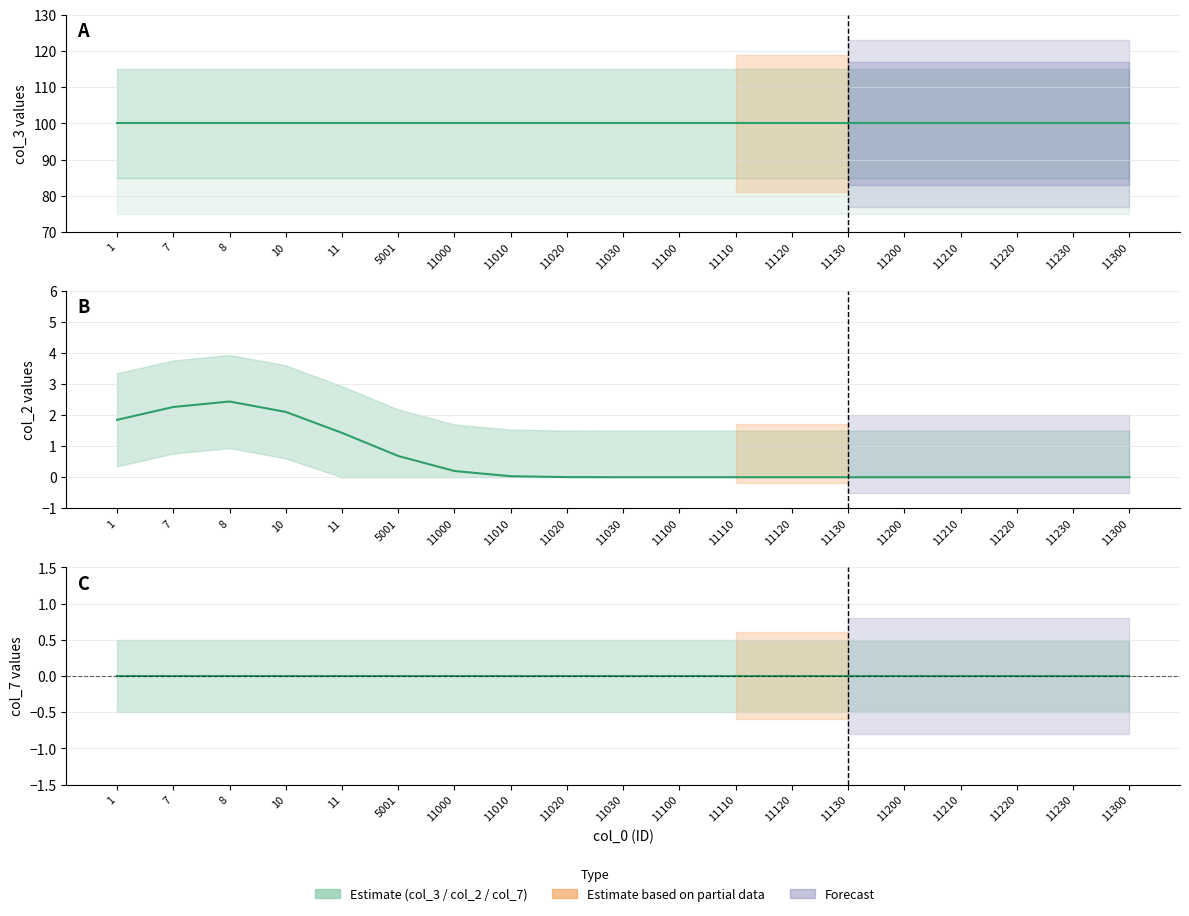

Reading left to right, what are all the values shown in this chart?

col_3: 1=100.0	7=100.0	8=100.0	10=100.0	11=100.0	5001=100.0	11000=100.0	11010=100.0	11020=100.0	11030=100.0	11100=100.0	11110=100.0	11120=100.0	11130=100.0	11200=100.0	11210=100.0	11220=100.0	11230=100.0	11300=100.0
col_2: 1=1.8	7=2.3	8=2.4	10=2.1	11=1.4	5001=0.7	11000=0.2	11010=0.0	11020=0.0	11030=0.0	11100=0.0	11110=0.0	11120=0.0	11130=0.0	11200=0.0	11210=0.0	11220=0.0	11230=0.0	11300=0.0
col_7: 1=0.0	7=0.0	8=0.0	10=0.0	11=0.0	5001=0.0	11000=0.0	11010=0.0	11020=0.0	11030=0.0	11100=0.0	11110=0.0	11120=0.0	11130=0.0	11200=0.0	11210=0.0	11220=0.0	11230=0.0	11300=0.0